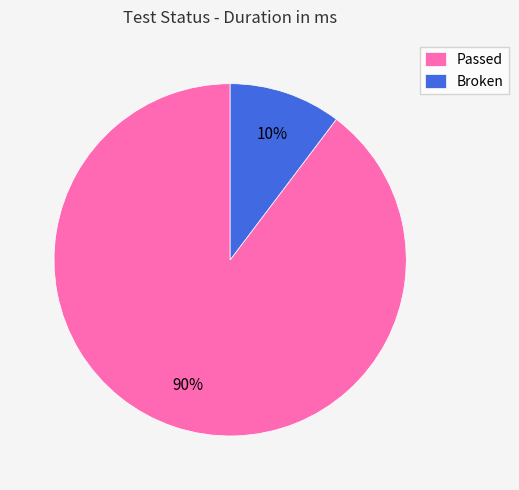

Does any single category account for the majority?

Yes